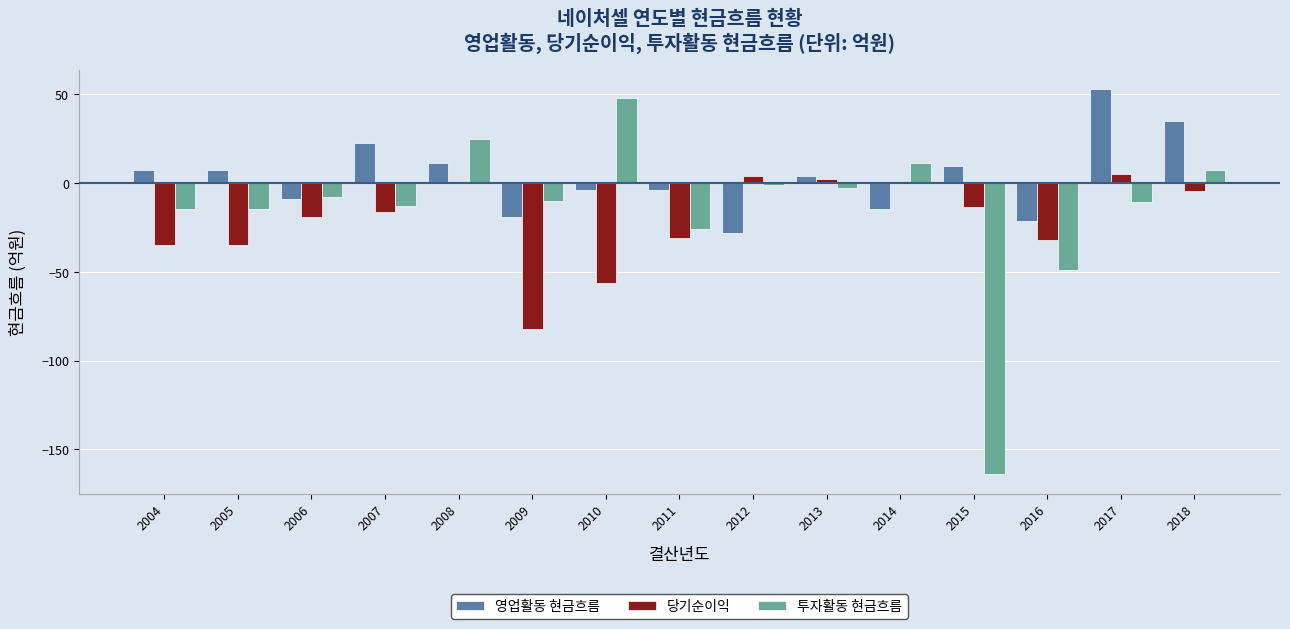

At which category does the chart reach its peak across all series?

2017